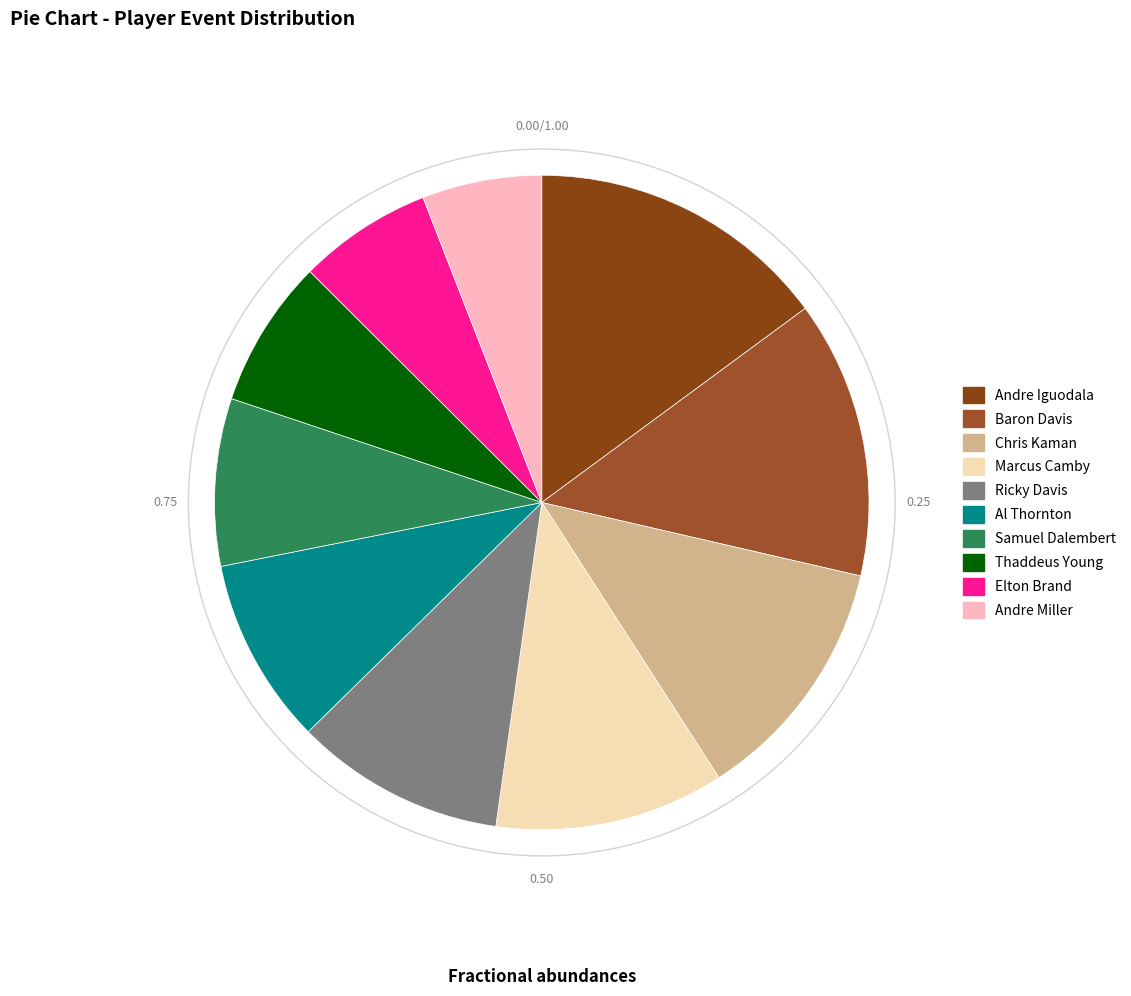

True or false: Thaddeus Young accounts for 7% of the total.

True